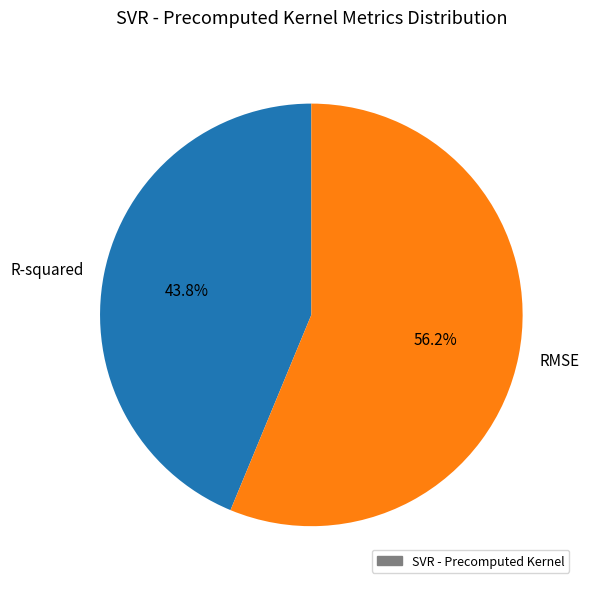

Between RMSE and R-squared, which is larger?

RMSE